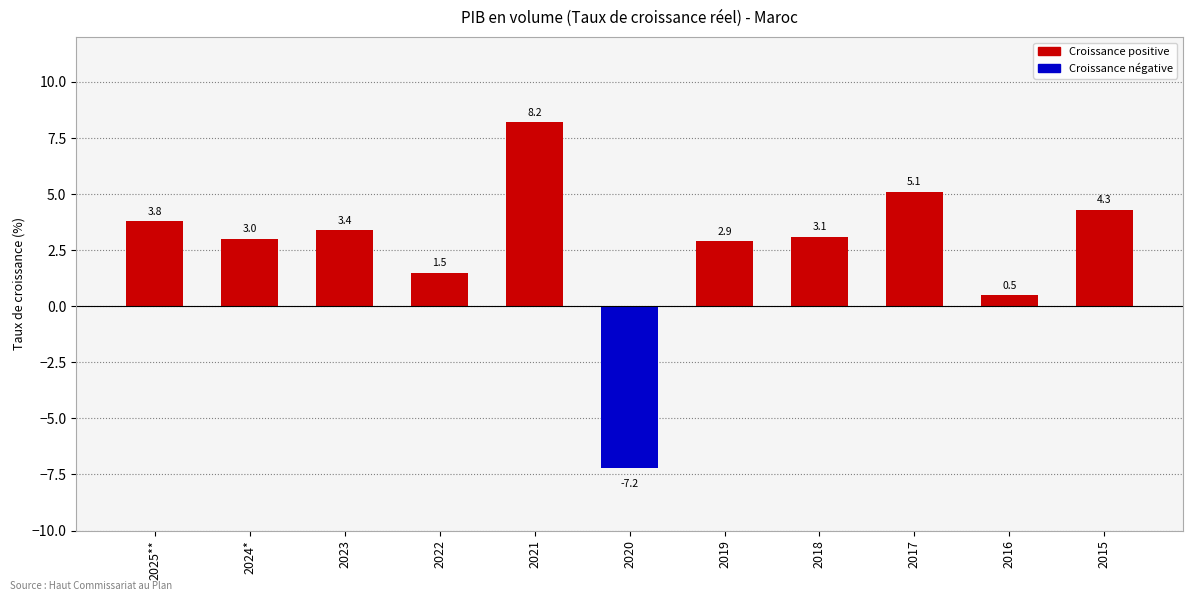

Rank the categories by value from highest to lowest.

2021, 2017, 2015, 2025**, 2023, 2018, 2024*, 2019, 2022, 2016, 2020